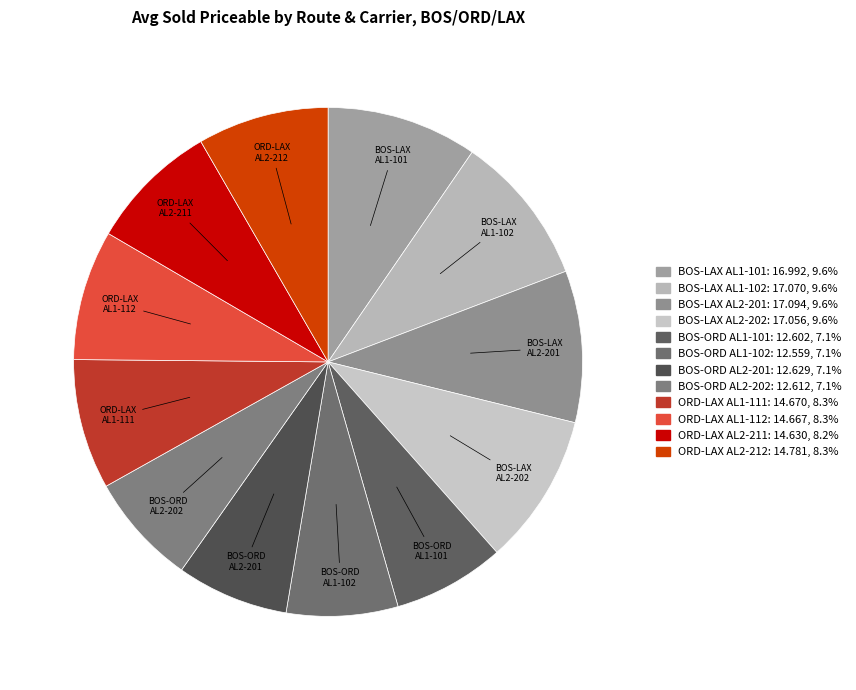

The BOS-ORD AL1-102 slice represents 1% of the pie. True or false?

False